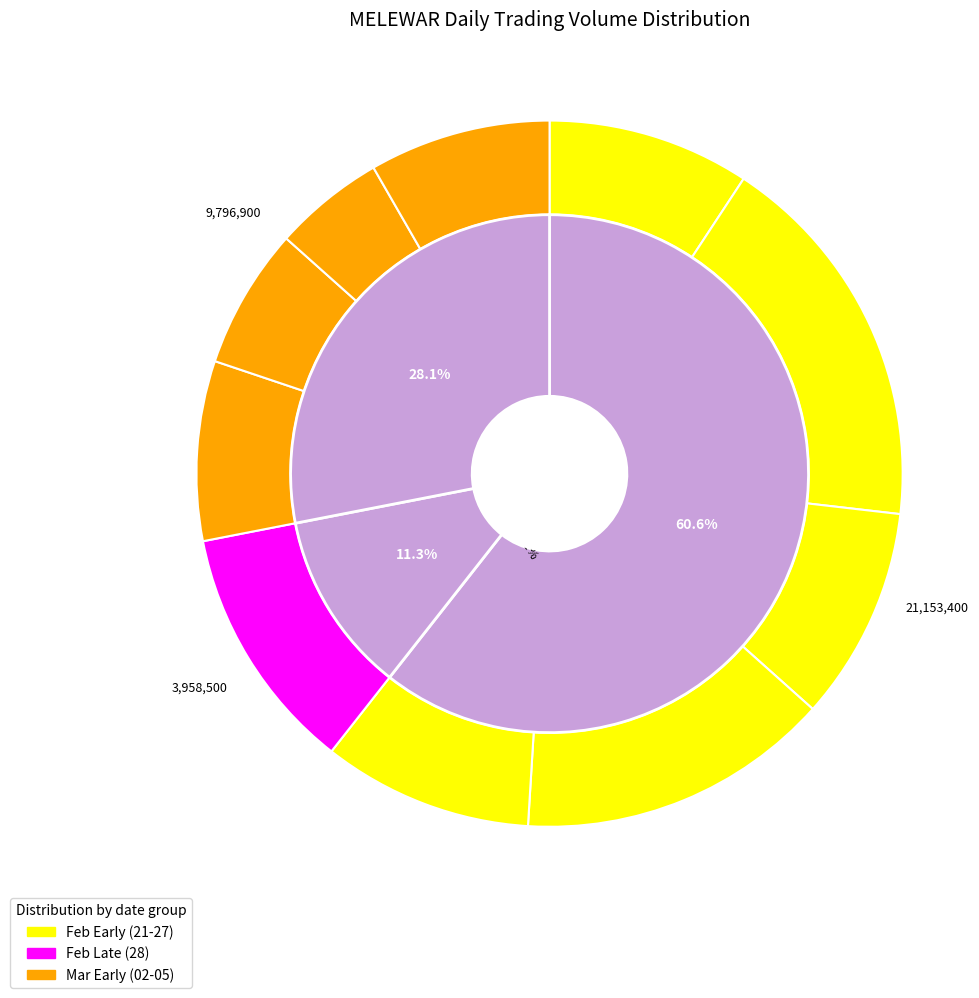

Rank the categories by value from highest to lowest.

2020-02-24, 2020-02-26, 2020-02-28, 2020-02-25, 2020-02-27, 2020-02-21, 2020-03-05, 2020-03-02, 2020-03-03, 2020-03-04